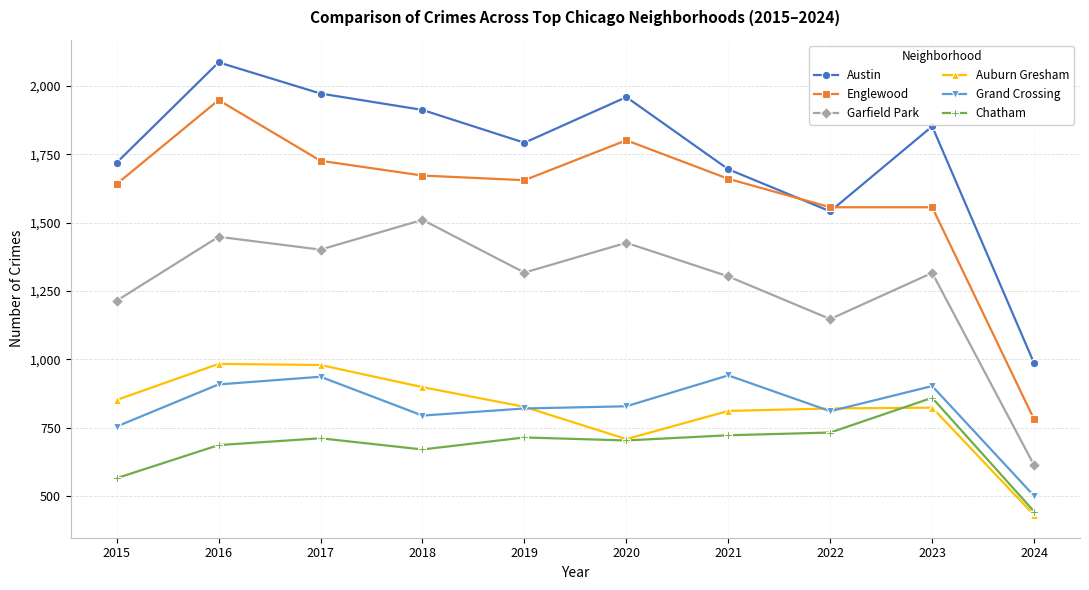

Where is Chatham nearest to the value 651?

2018